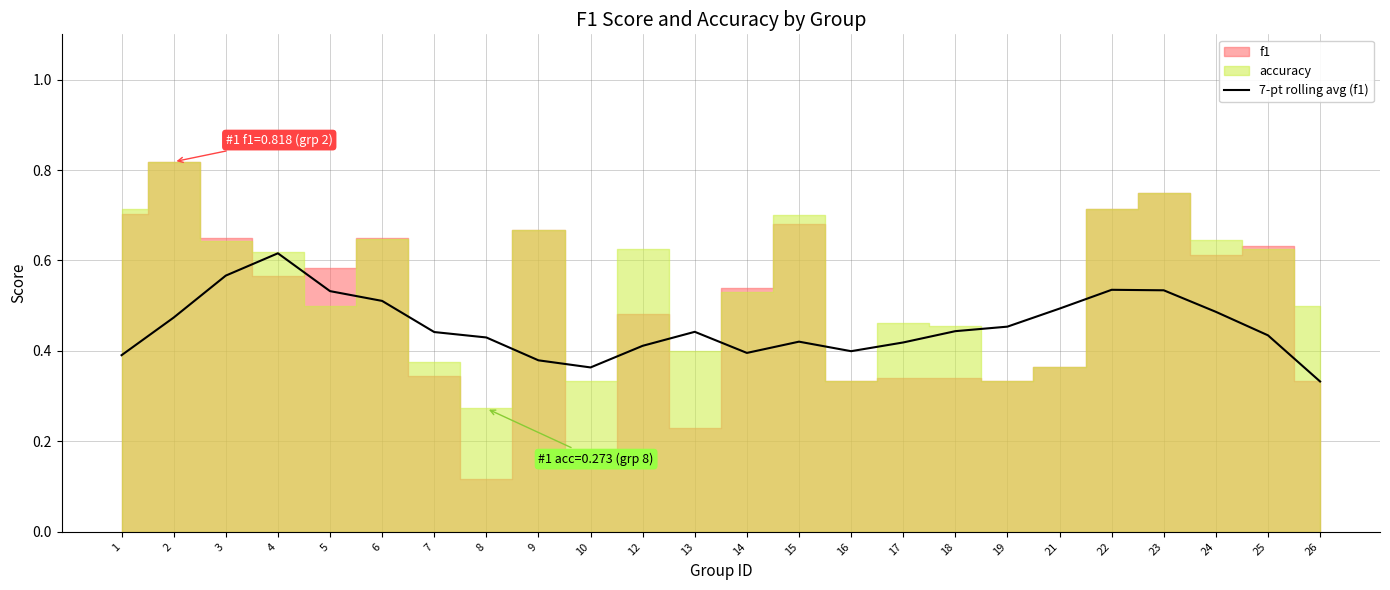

How many lines are shown in the chart?

1